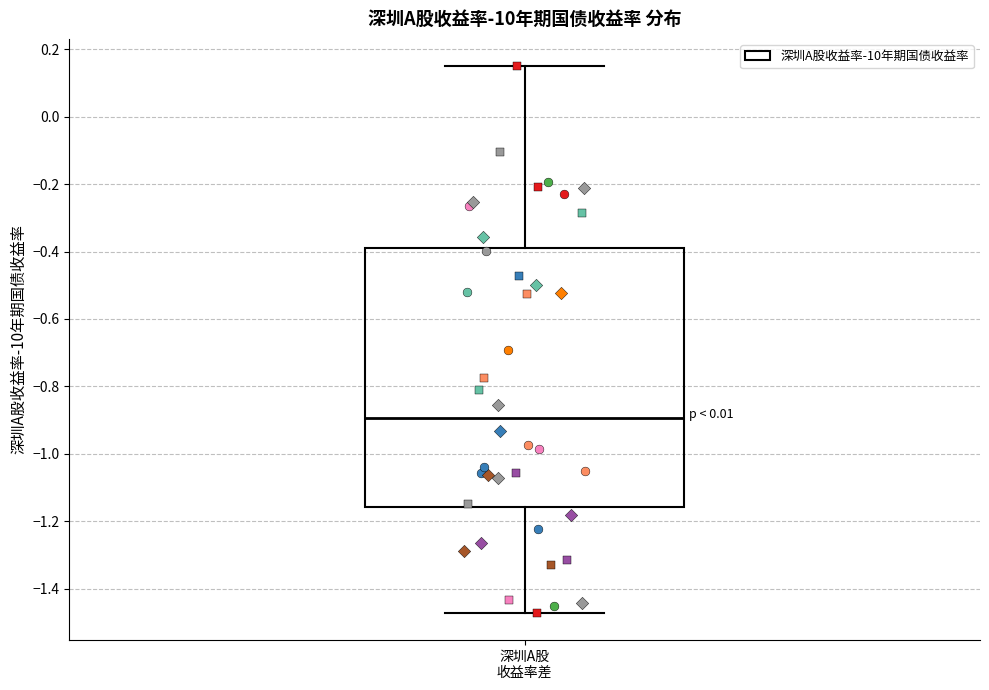

Transcribe this box plot: give where the median line is, the range the box spans, and where the two whiskers end, as read against the y-axis. The values are not printed on the chart, so give them approximately, as read against the axis.

median -0.90, box -1.16 to -0.38, whiskers -1.48 to 0.14